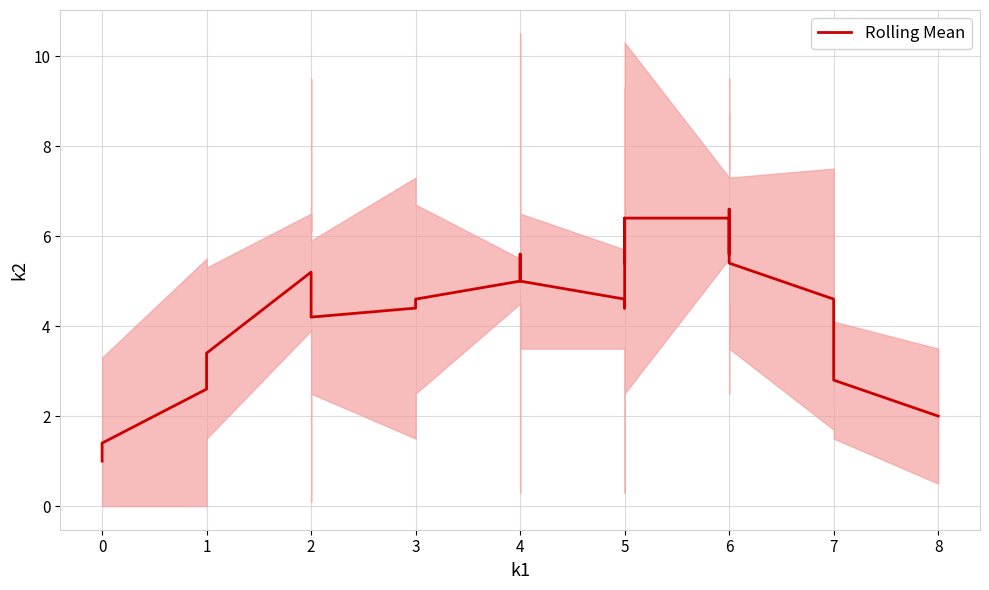

Reading left to right, list all the values displayed in this chart.

1.0	1.4	2.6	3.4	5.2	4.8	4.8	4.2	4.4	4.6	5.0	5.4	5.6	5.0	4.6	4.4	4.4	5.0	6.4	5.4	5.8	6.4	6.4	5.6	6.0	6.6	6.0	6.0	5.4	4.6	2.8	2.0